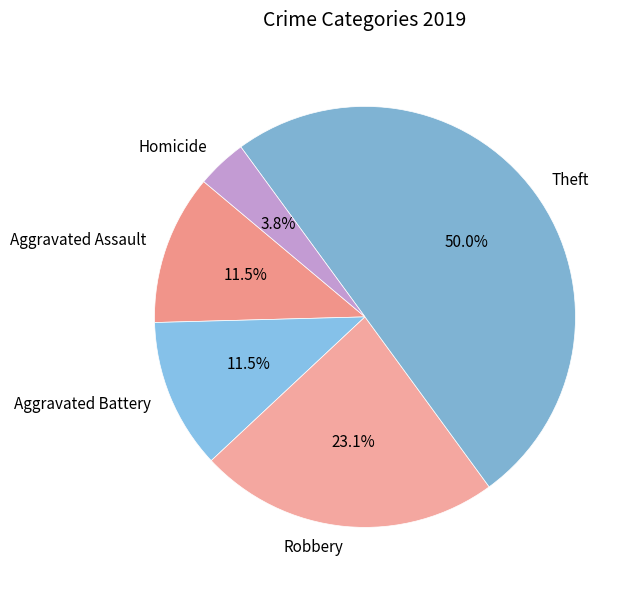

Does Aggravated Battery account for over 50% of the chart?

No